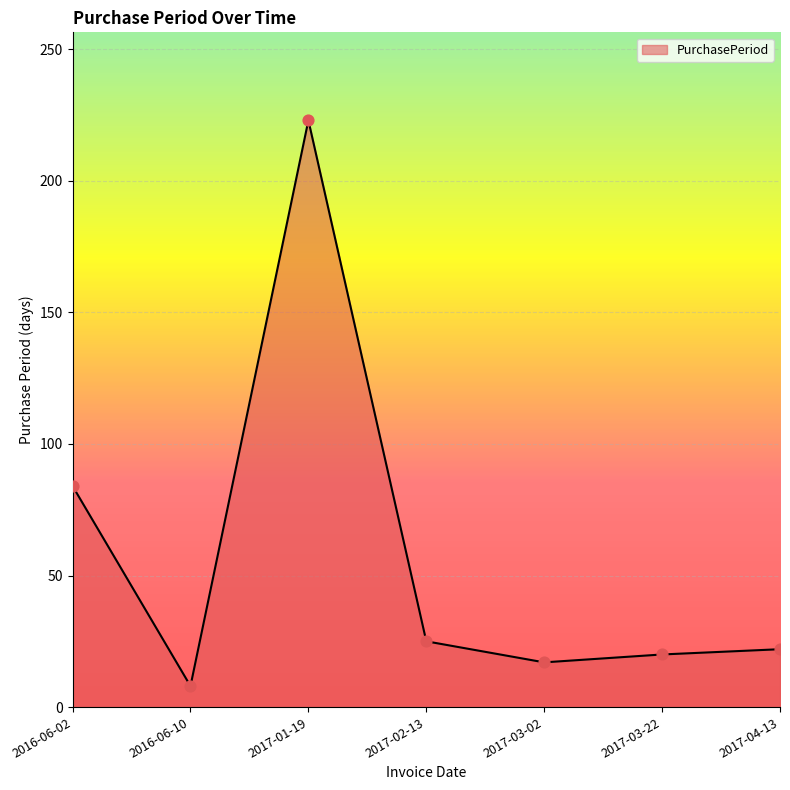

What is the ratio of the value at 2016-06-10 to the value at 2017-04-13?

0.4